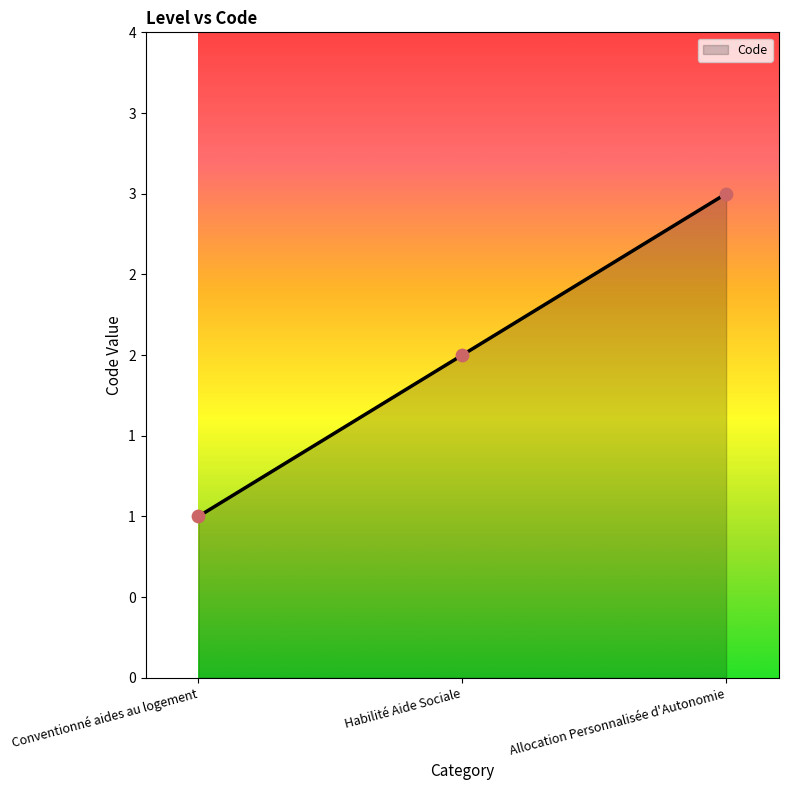

Is this an area chart (filled region under the line)?

Yes